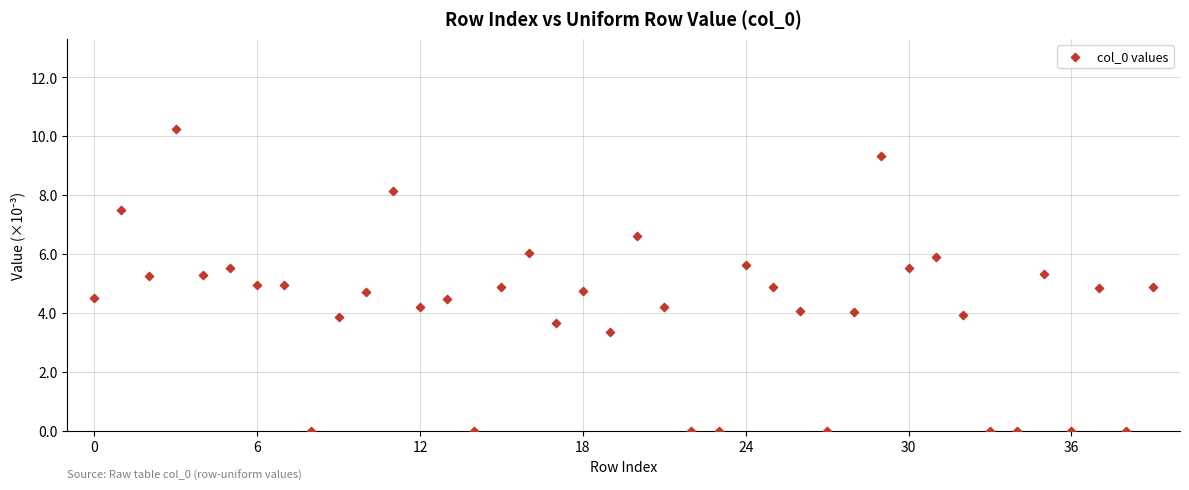

What is the range of Y values (max minus min)?

10.2